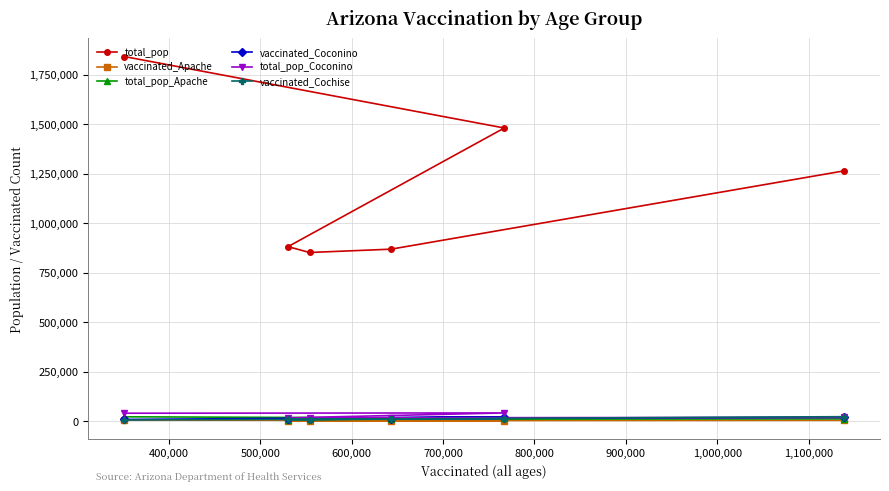

Which series has the largest total across all categories?

total_pop